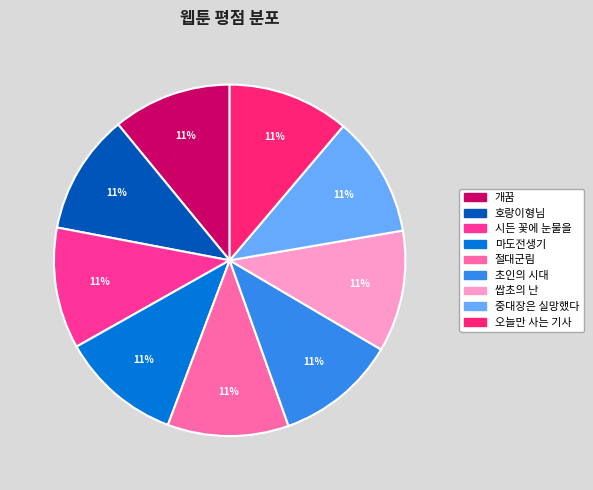

To the nearest percent, what is the combined percentage of 절대군림 and 개꿈?

22%